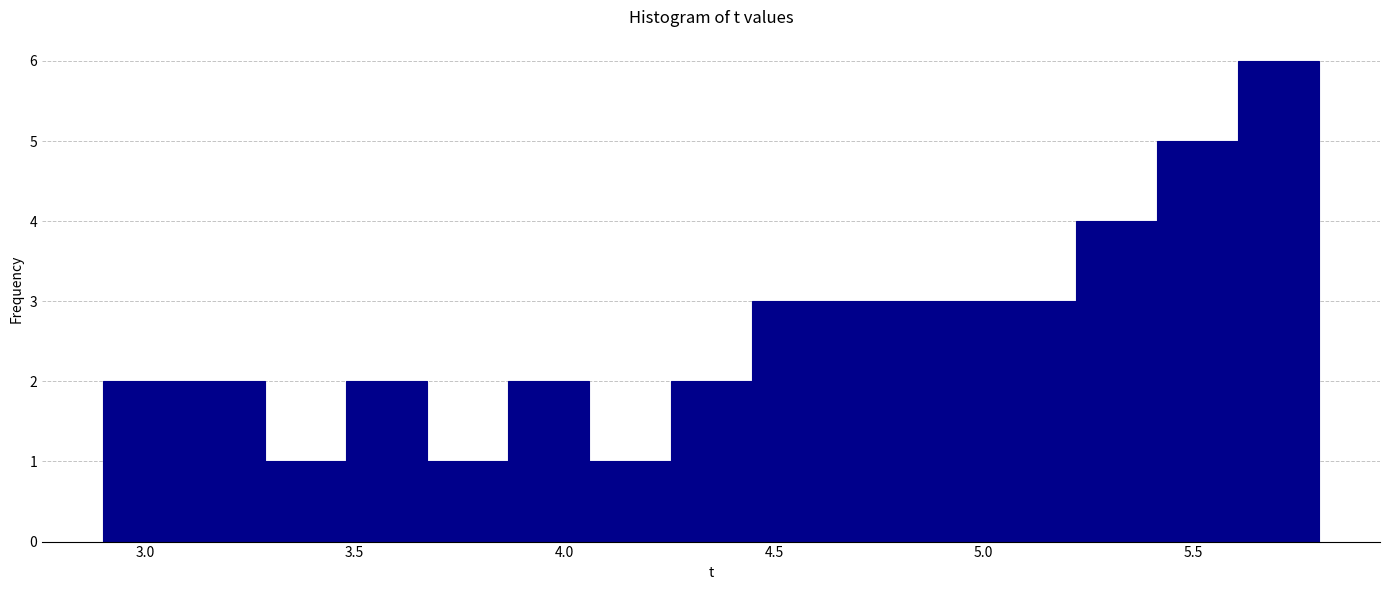

Around what value on the x-axis is the tallest bar? Give the approximate position of its centre, as read against the axis.

5.70